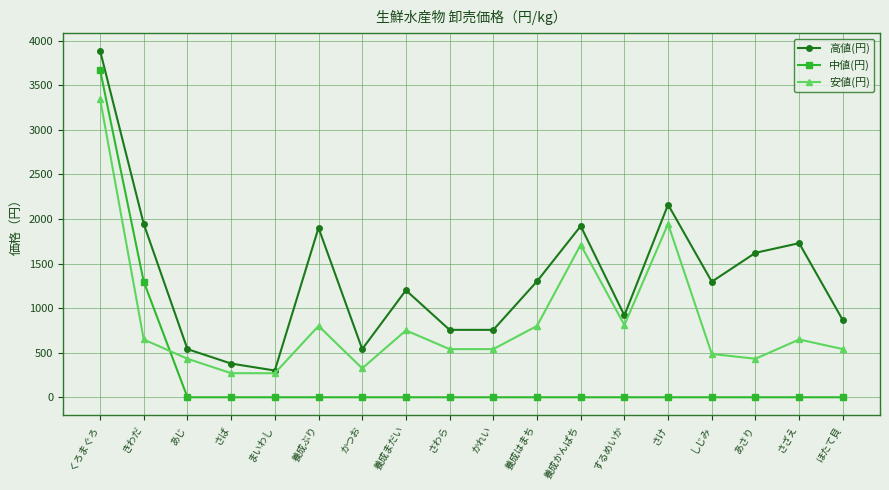

At which category does the chart reach its peak across all series?

くろまぐろ